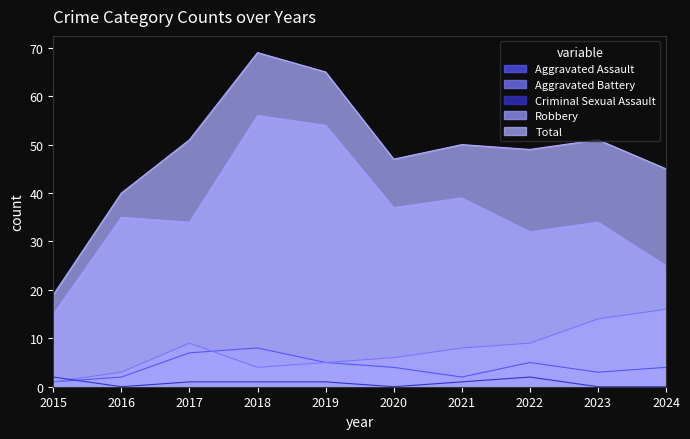

Which series changed the most between 2017 and 2019?

Robbery